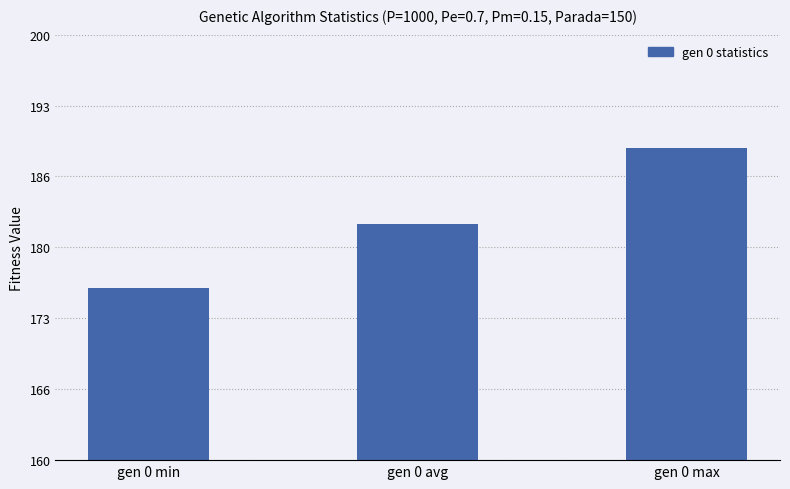

What is the value of the 3rd bar from the left?

189.4